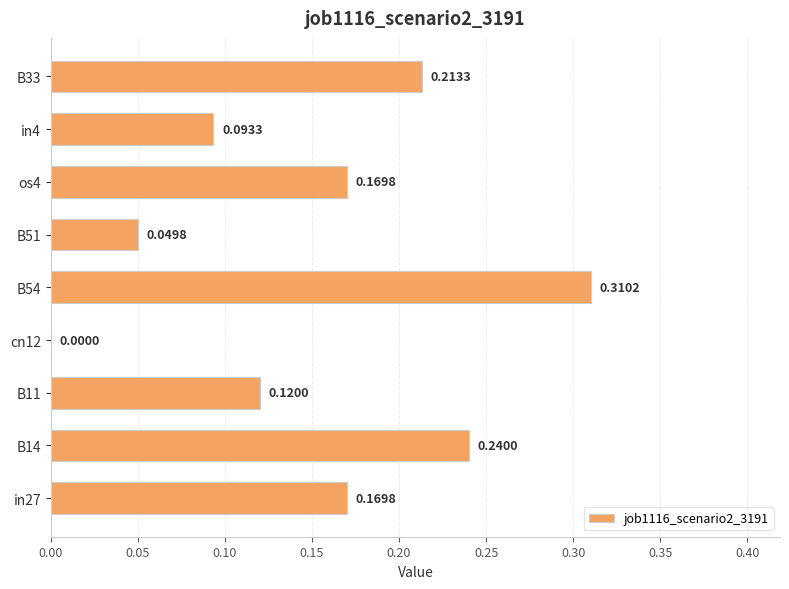

What is the sum of all values?

1.4